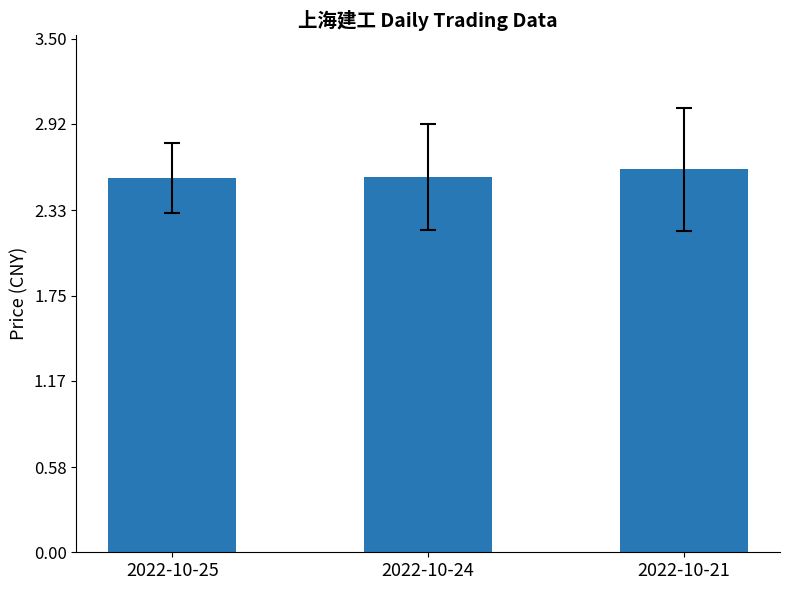

The value at 2022-10-25 is 1.4. True or false?

False